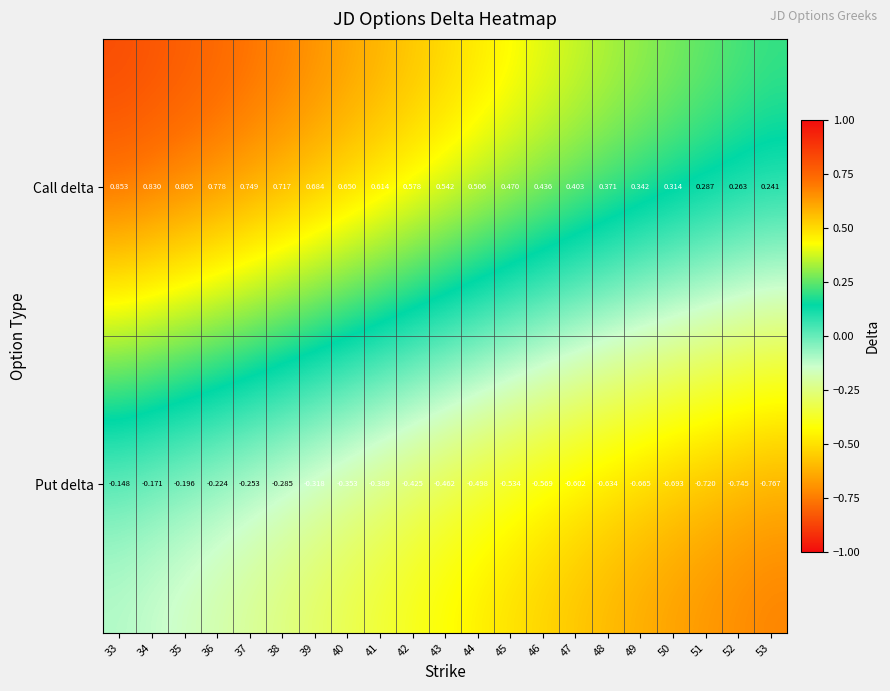

Which series has the largest range (max minus min)?

Put delta